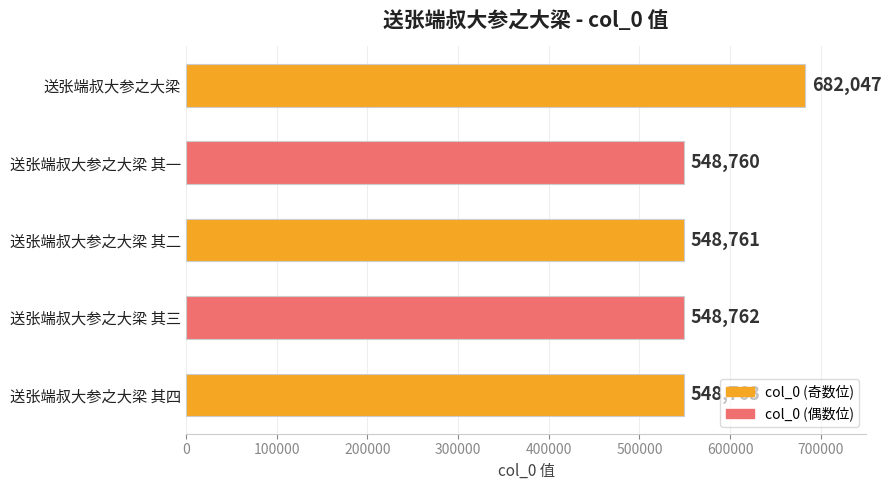

Rank the categories by value from highest to lowest.

送张端叔大参之大梁, 送张端叔大参之大梁 其四, 送张端叔大参之大梁 其三, 送张端叔大参之大梁 其二, 送张端叔大参之大梁 其一